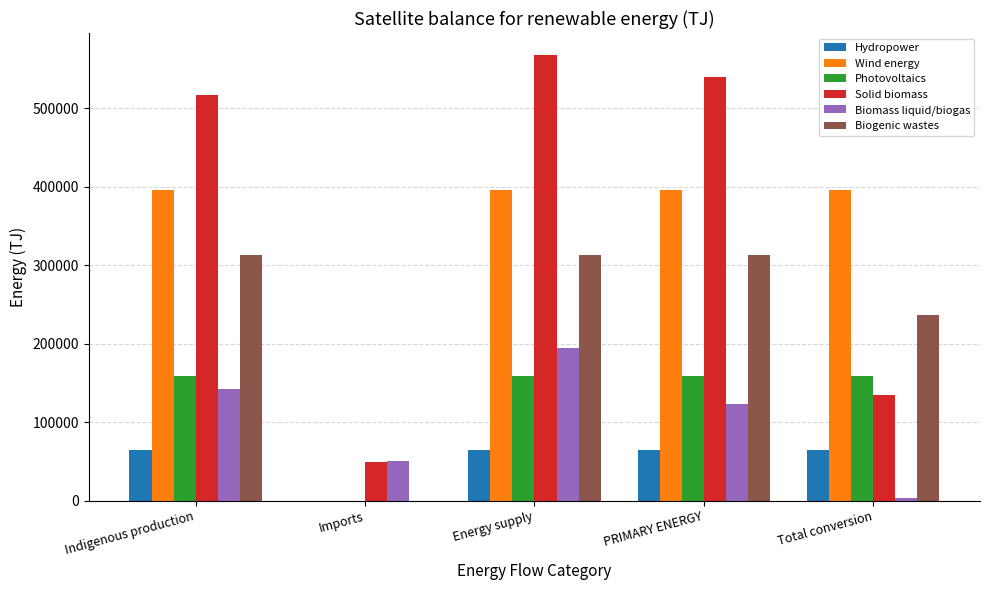

Which series changed the most between Indigenous production and Energy supply?

Biomass liquid/biogas